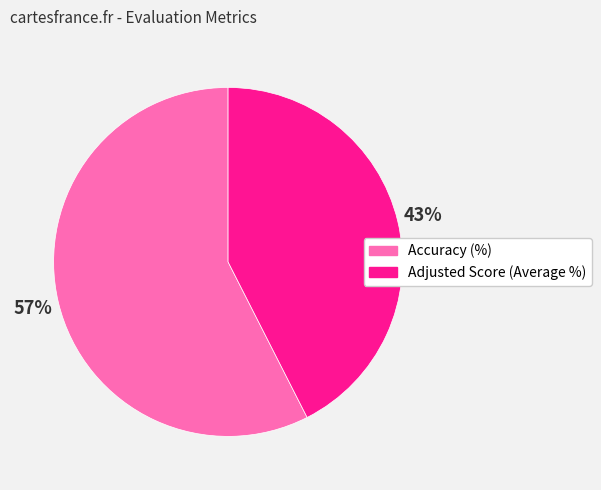

True or false: Accuracy (%) accounts for 57% of the total.

True